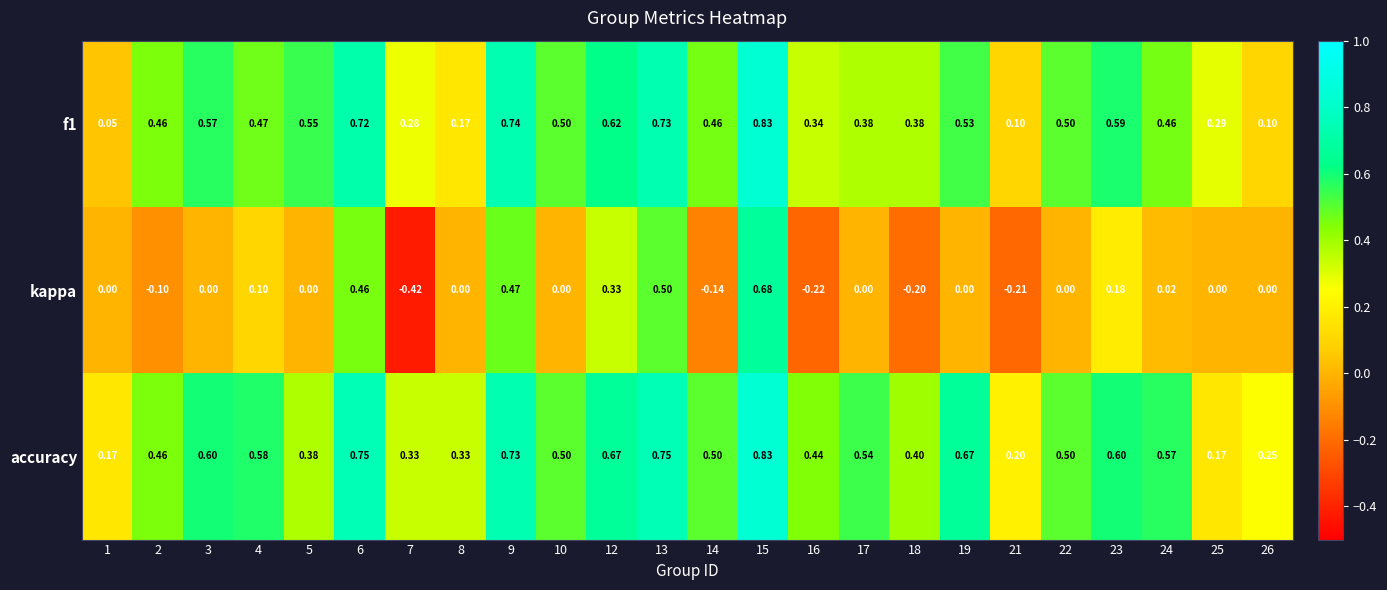

Between 19 and 21, which series saw the biggest shift?

accuracy